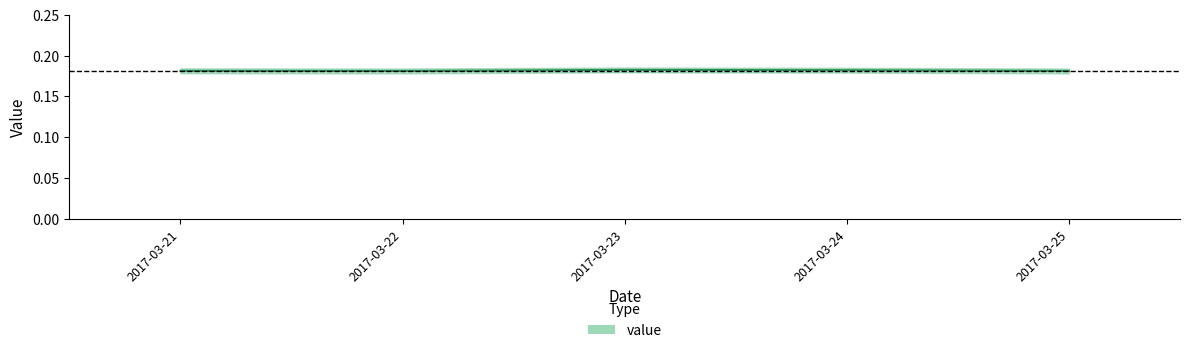

Does the chart have visible grid lines?

No